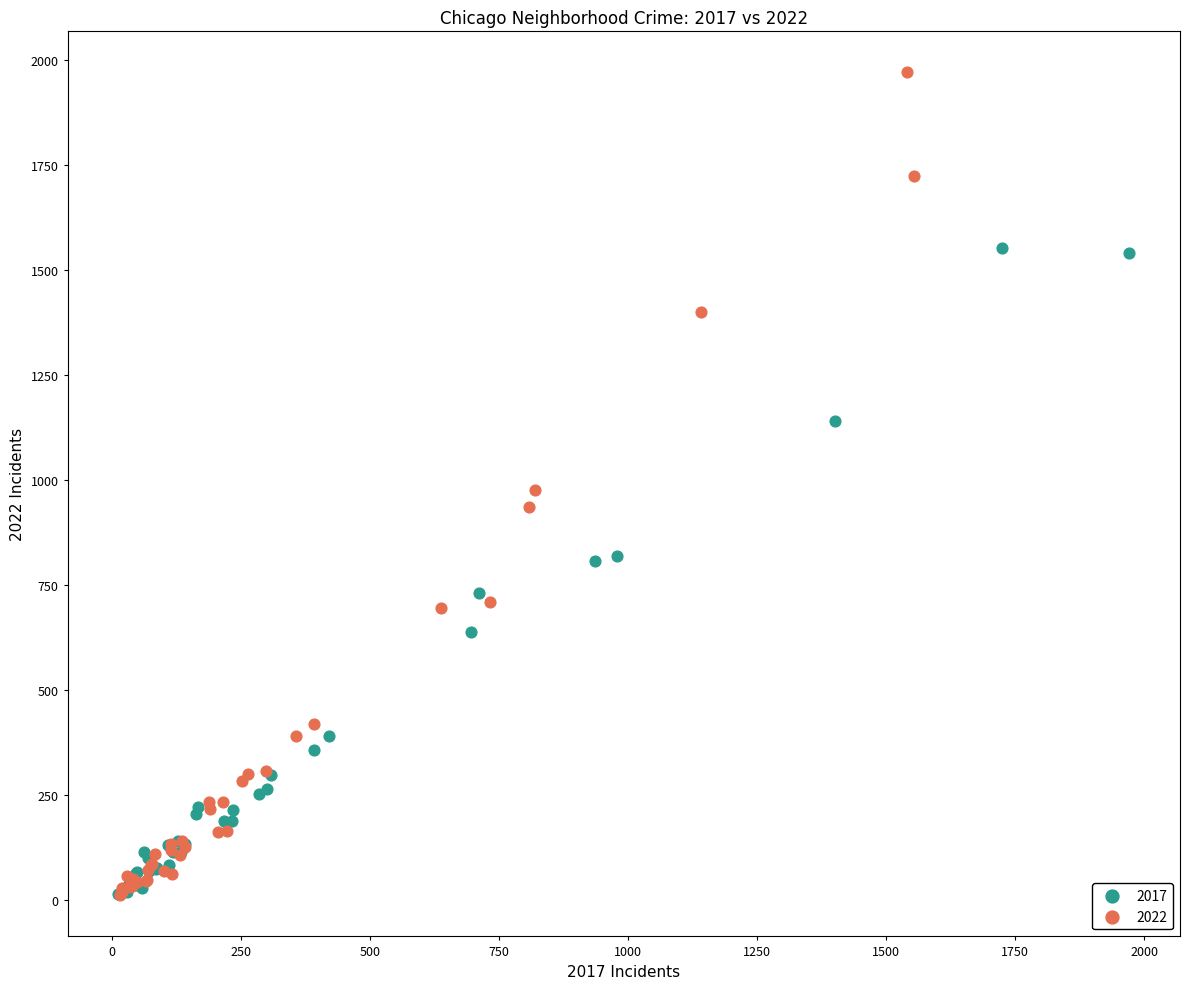

Which series has the widest spread of Y values?

2022